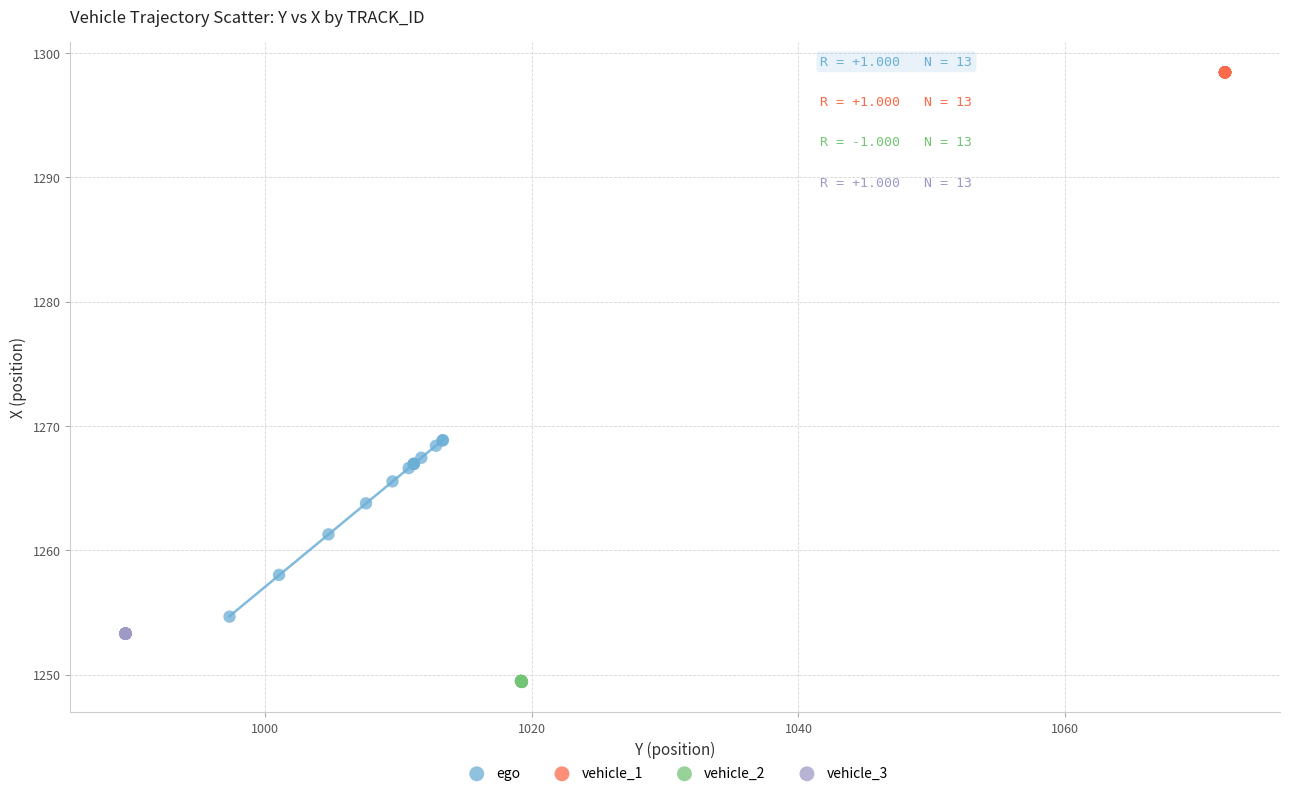

Which series contains the lowest Y value?

vehicle_2